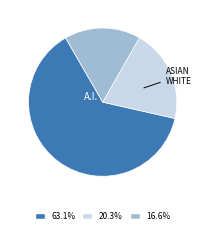

Is there a majority slice in this chart?

Yes